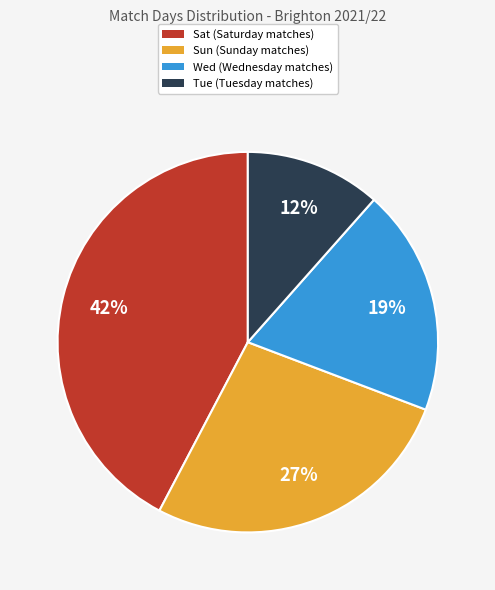

Is there a majority slice in this chart?

No